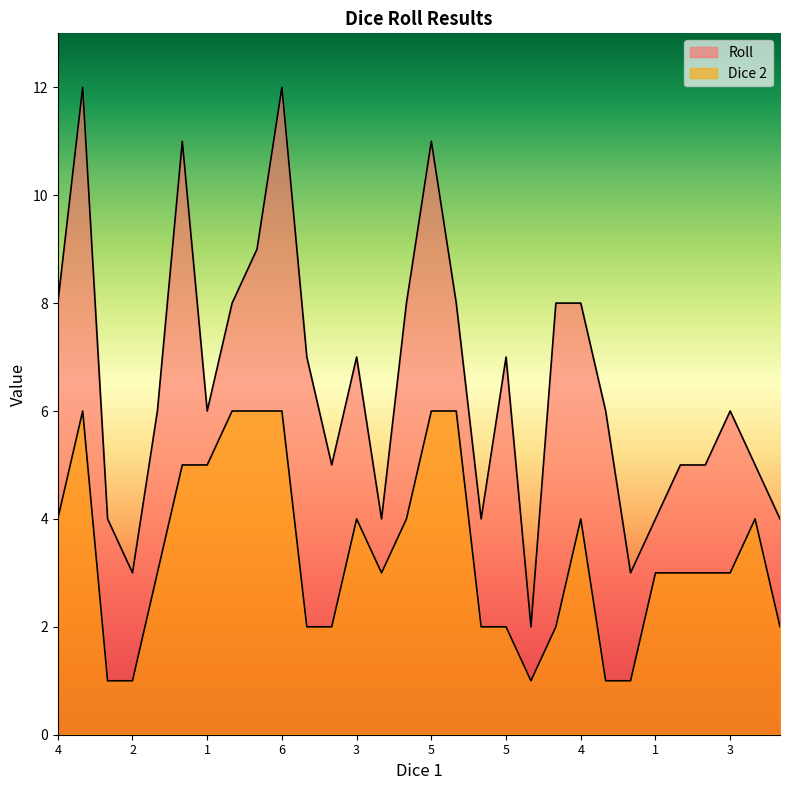

How many lines are shown in the chart?

2